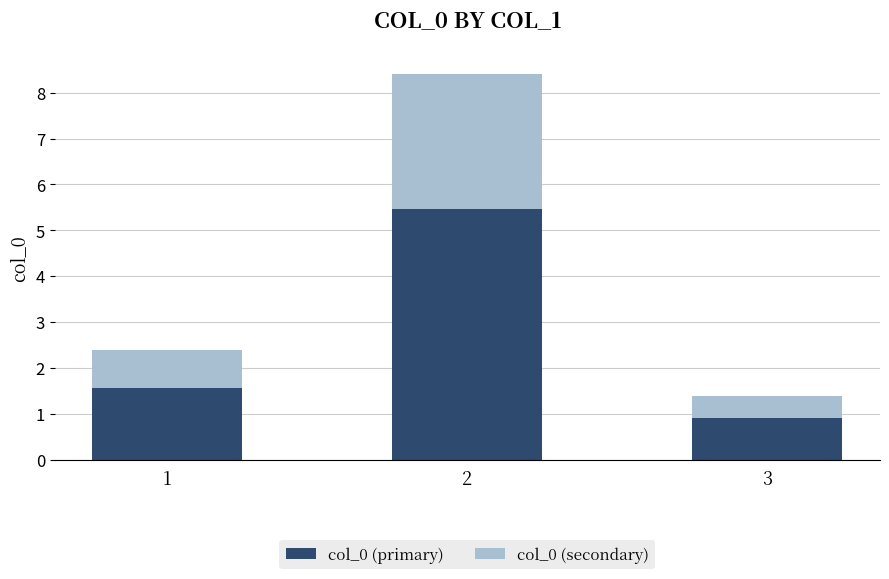

What is the average value of the col_0 (primary) series?

2.6